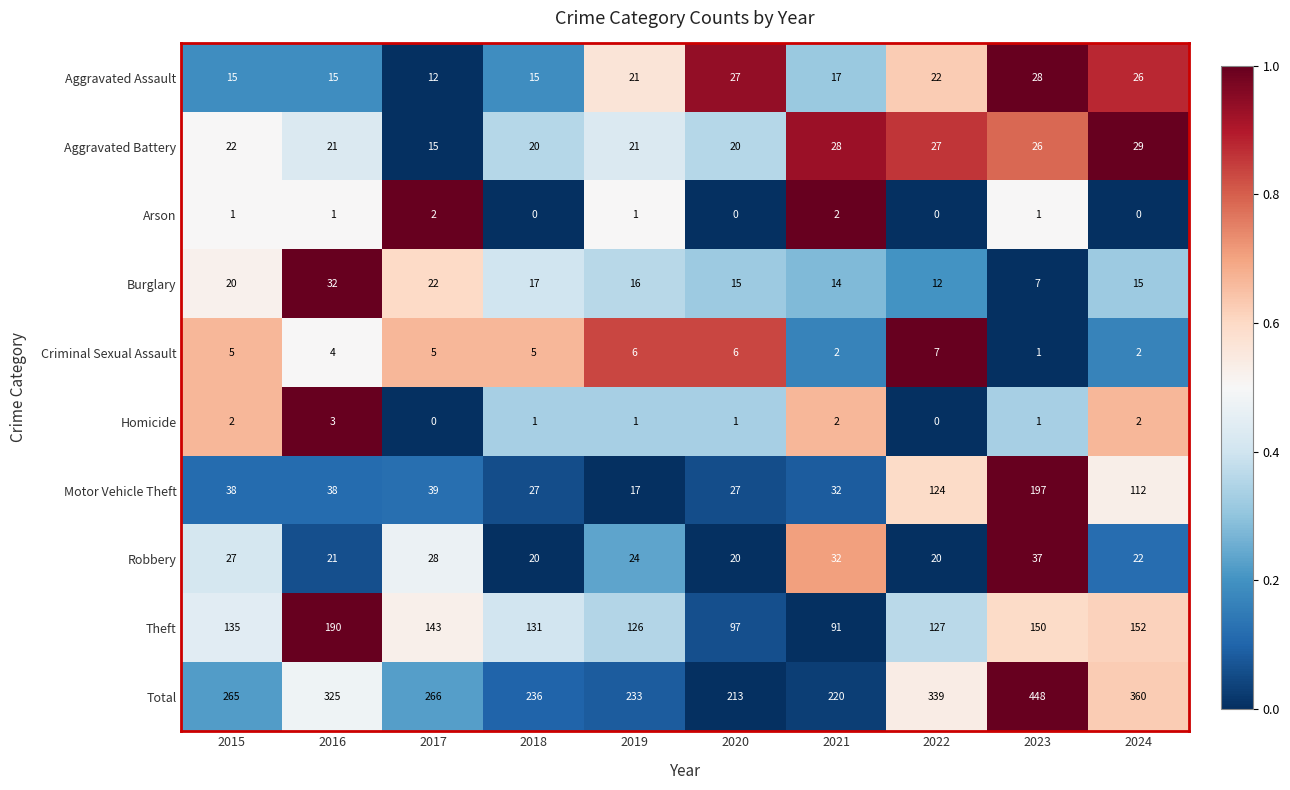

Is it true that Burglary equals 8 at 2021?

False